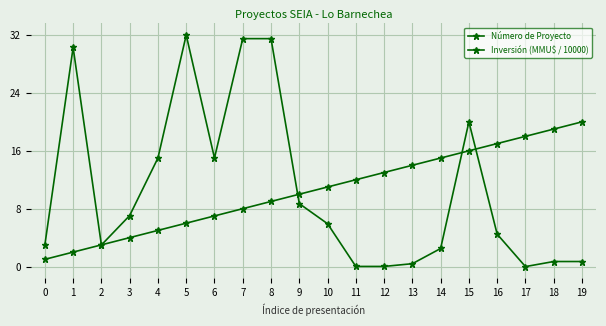

The Inversión (MMU$ / 10000) series shows 8.2 at 6. True or false?

False